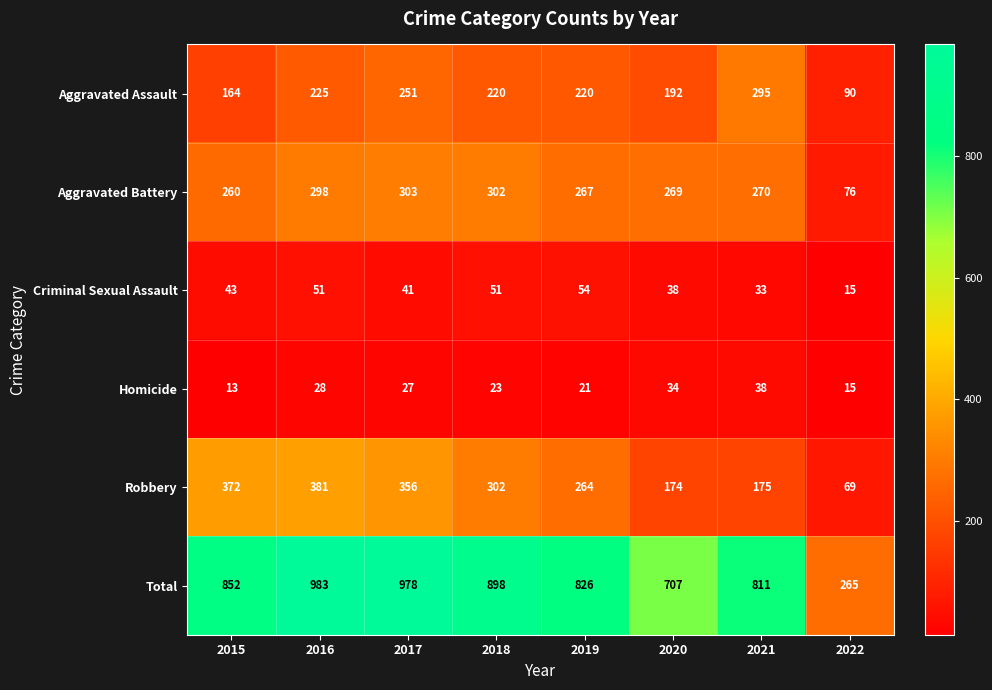

Count the number of data series in this chart.

6